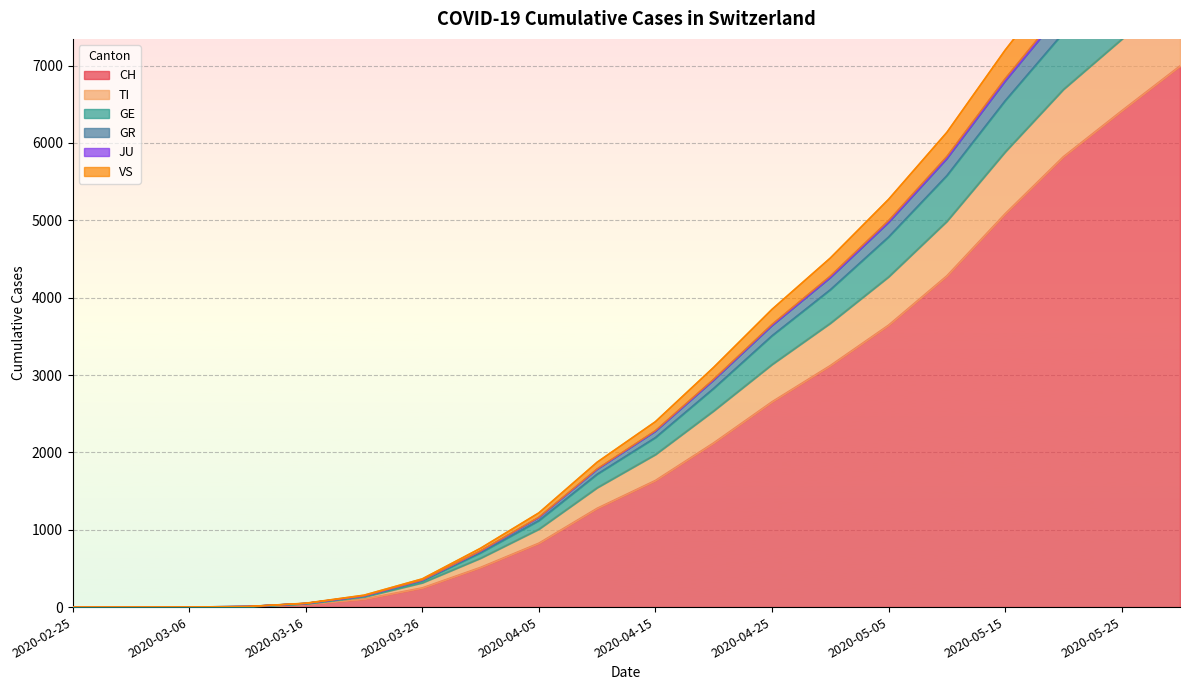

What is the maximum value for CH?

6996